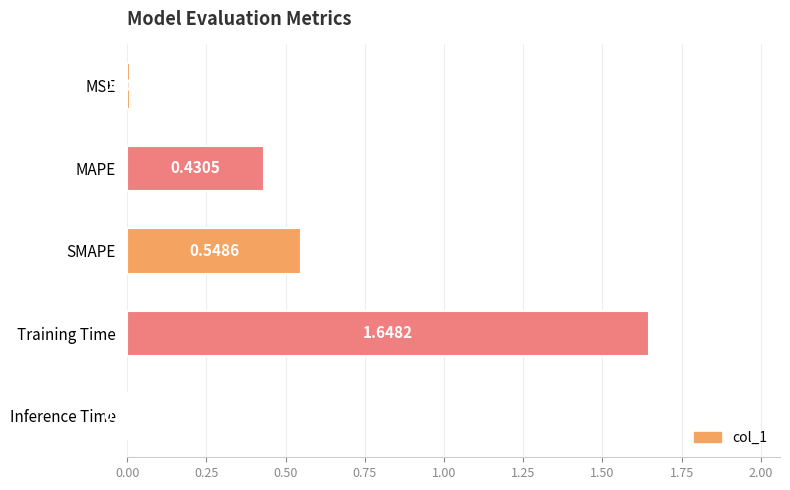

What is the sum of the values at Training Time and MAPE?

2.1